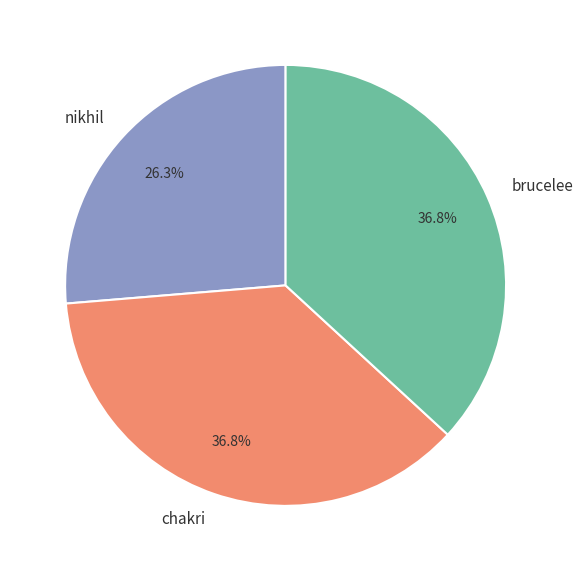

How many slices are in this pie chart?

3